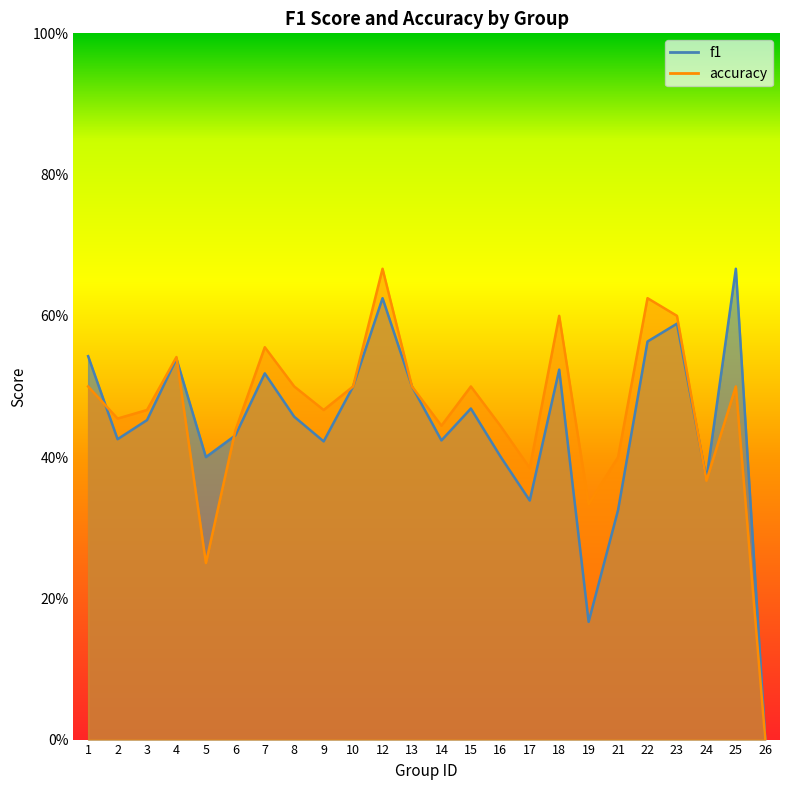

Reading left to right, list all the values displayed in this chart.

f1: 1=0.5	2=0.4	3=0.5	4=0.5	5=0.4	6=0.4	7=0.5	8=0.5	9=0.4	10=0.5	12=0.6	13=0.5	14=0.4	15=0.5	16=0.4	17=0.3	18=0.5	19=0.2	21=0.3	22=0.6	23=0.6	24=0.4	25=0.7	26=0.0
accuracy: 1=0.5	2=0.5	3=0.5	4=0.5	5=0.2	6=0.4	7=0.6	8=0.5	9=0.5	10=0.5	12=0.7	13=0.5	14=0.4	15=0.5	16=0.4	17=0.4	18=0.6	19=0.3	21=0.4	22=0.6	23=0.6	24=0.4	25=0.5	26=0.0